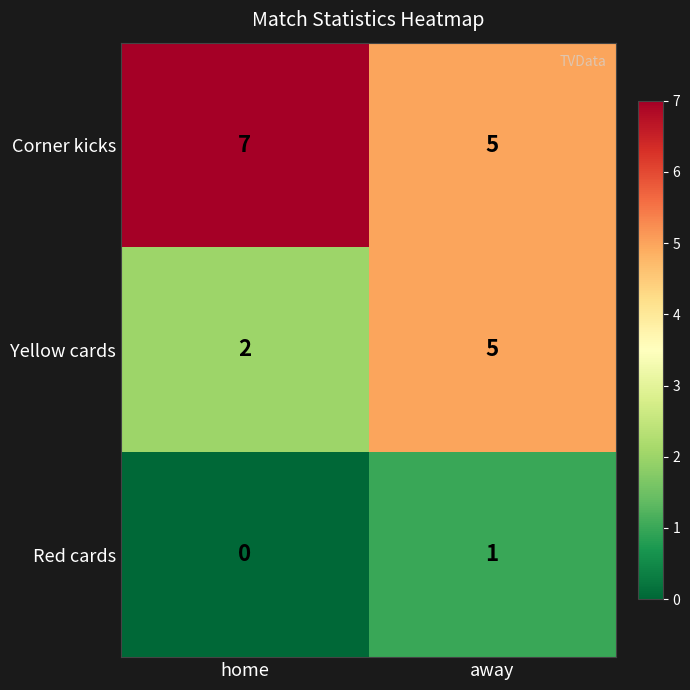

Reading right to left, what are all the values shown in this chart?

Corner kicks: away=5	home=7
Yellow cards: away=5	home=2
Red cards: away=1	home=0